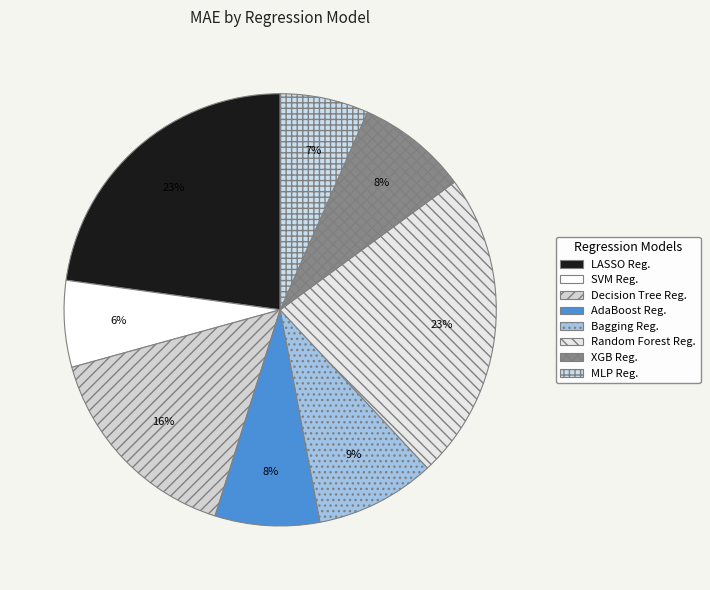

Count the number of slices in the pie.

8